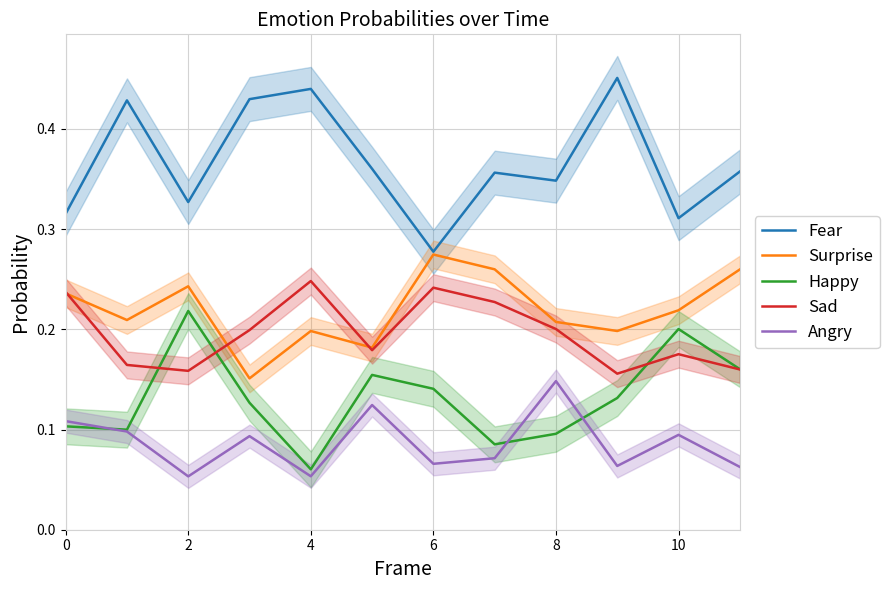

The Sad series shows 0.0 at 7. True or false?

False